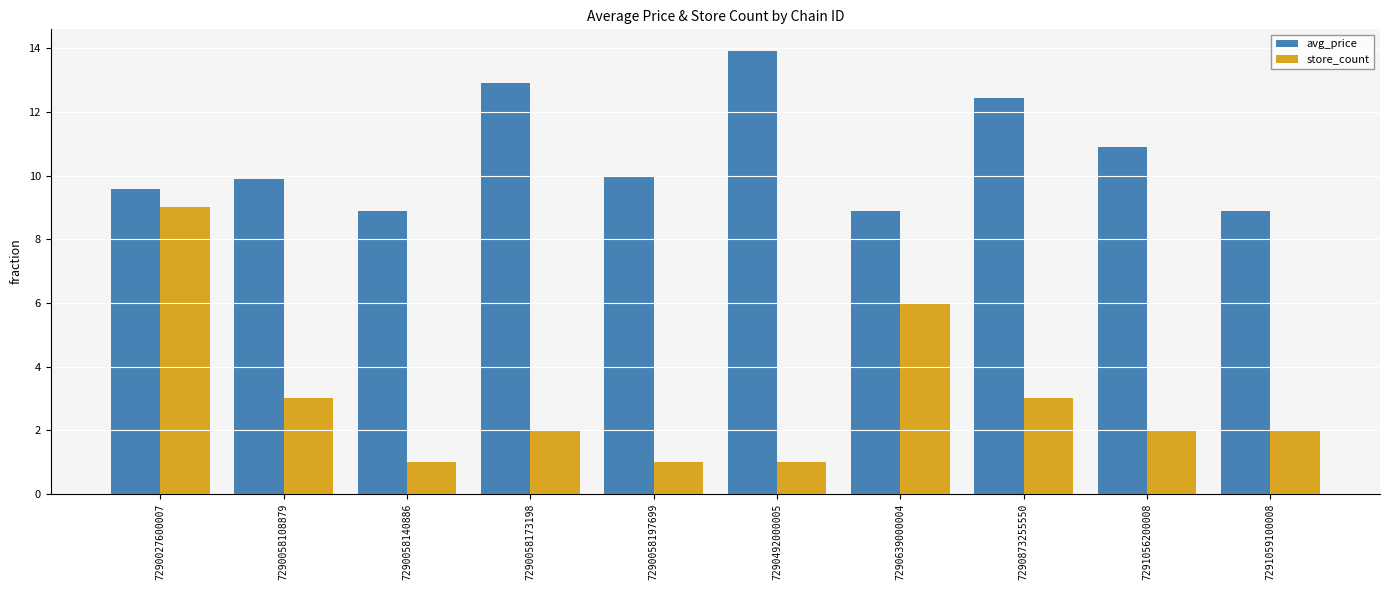

At how many categories does at least one series exceed 5?

10